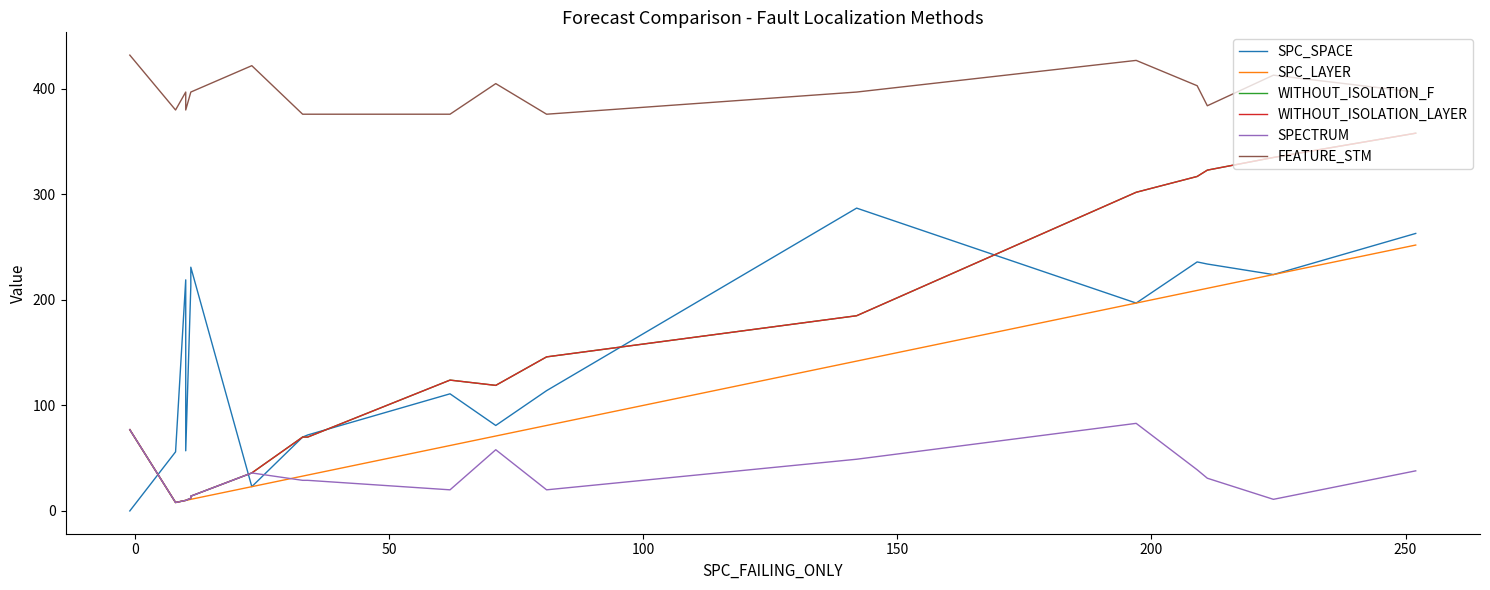

How many distinct data groups are displayed?

6